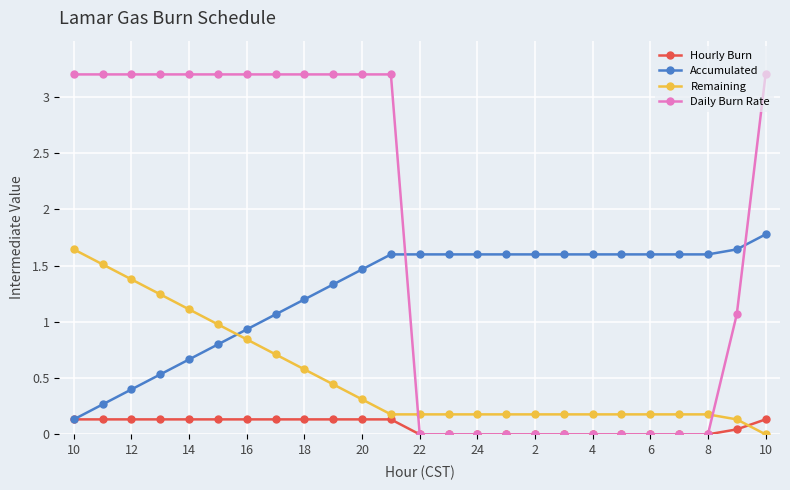

What is the maximum value for Accumulated?

1.8